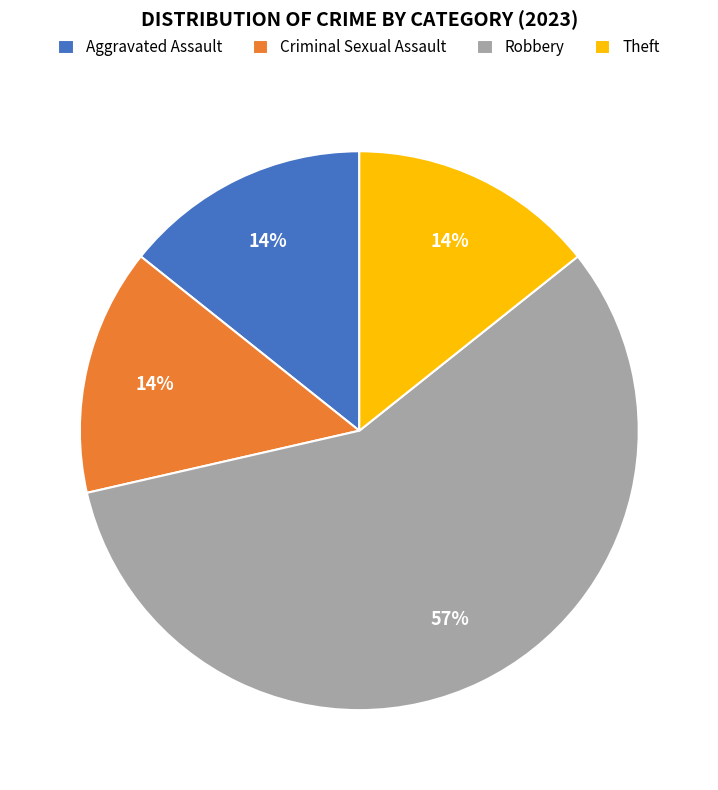

How many slices are in this pie chart?

4